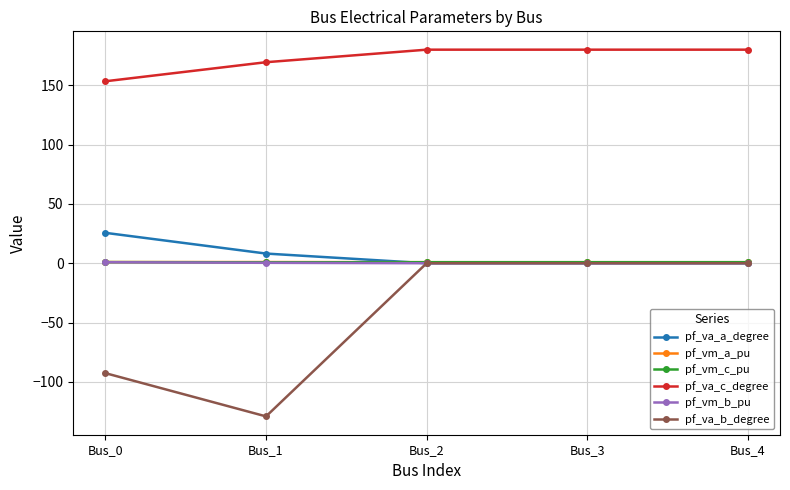

What are all the series names shown in the legend?

pf_va_a_degree, pf_vm_a_pu, pf_vm_c_pu, pf_va_c_degree, pf_vm_b_pu, pf_va_b_degree